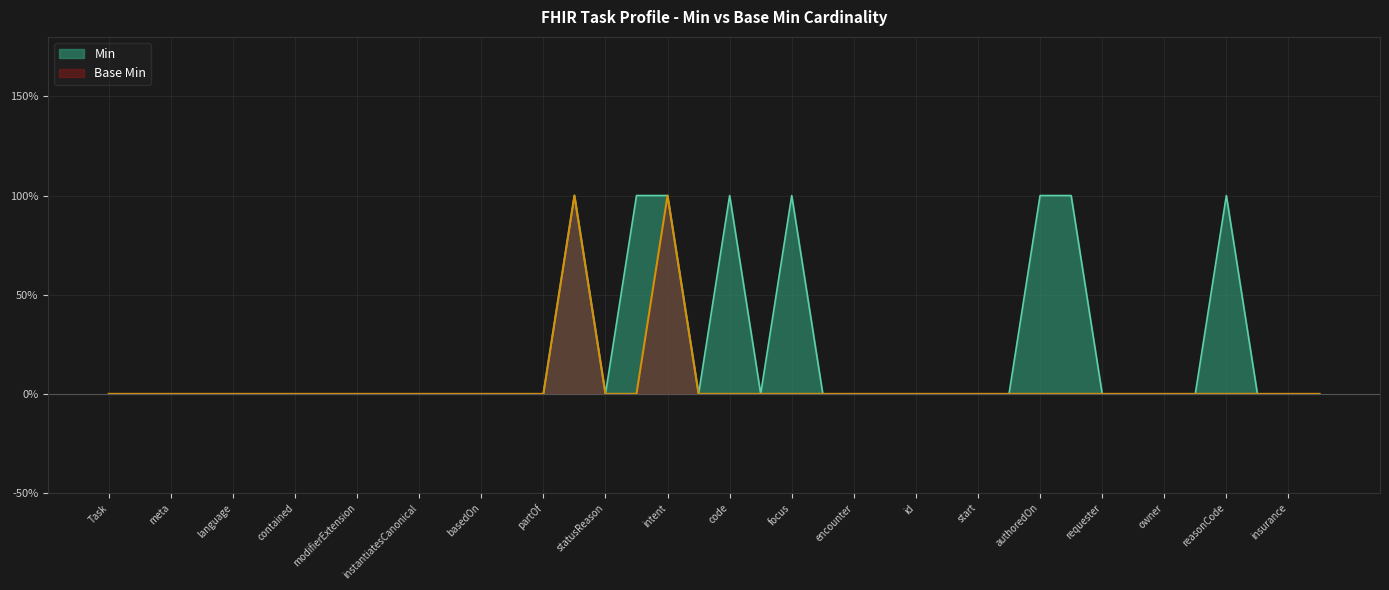

True or false: Base Min and Min intersect in this chart.

False